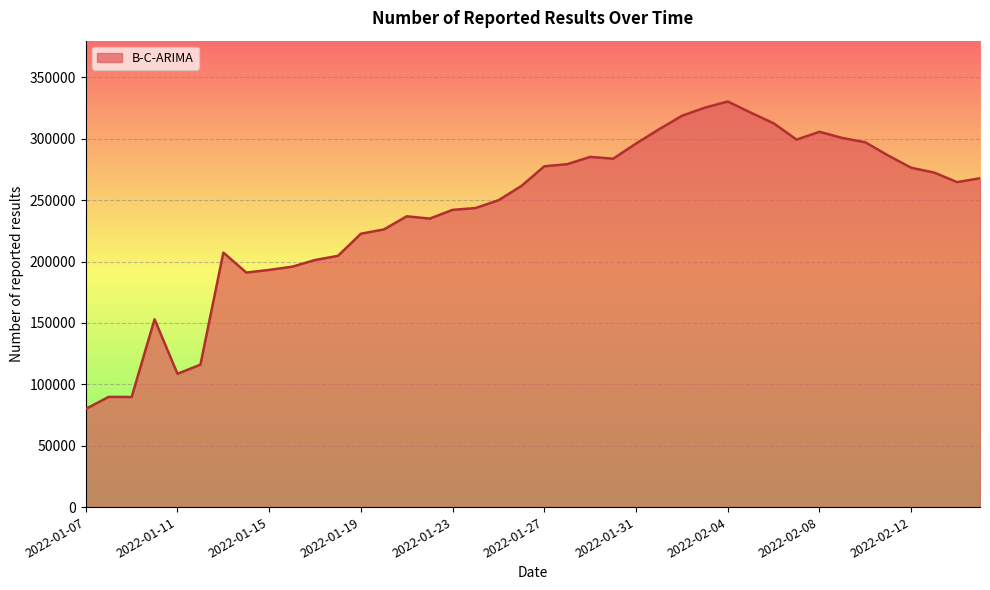

What is the maximum value shown in the chart?

330427.4